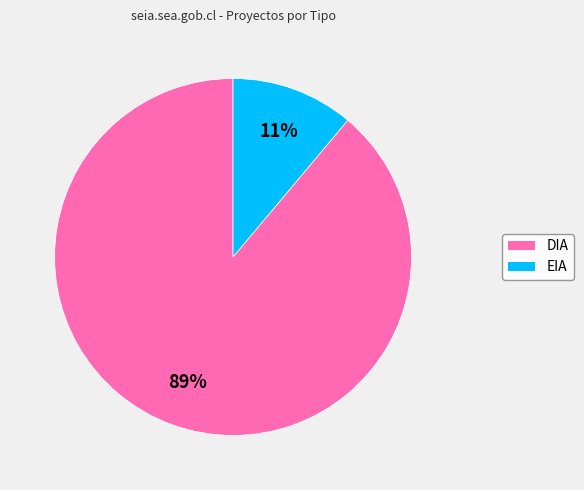

How many slices are in this pie chart?

2